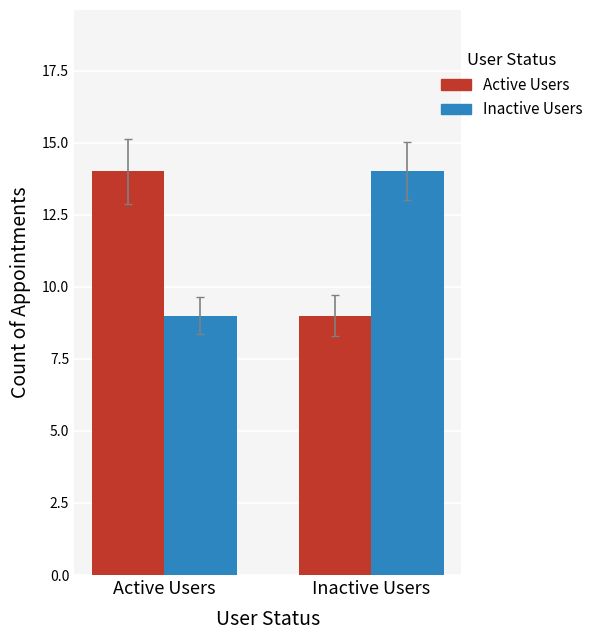

At which label does Inactive Users reach its peak?

Inactive Users